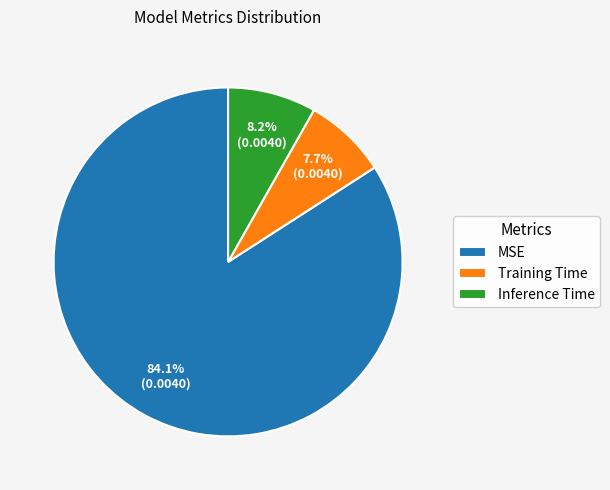

What percentage is the Training Time slice, to the nearest percent?

8%